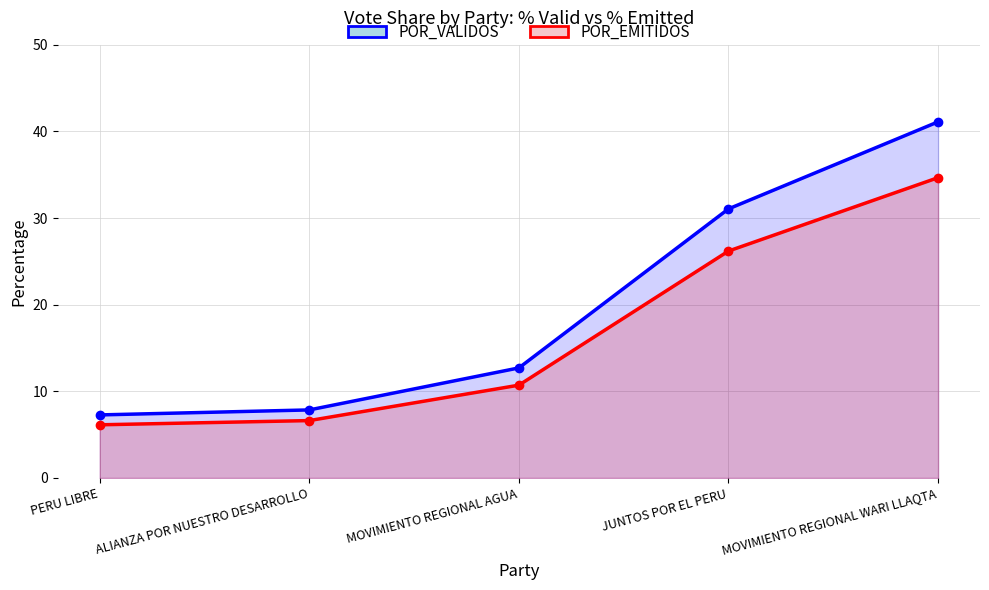

Is it true that POR_EMITIDOS equals 9.8 at ALIANZA POR NUESTRO DESARROLLO?

False